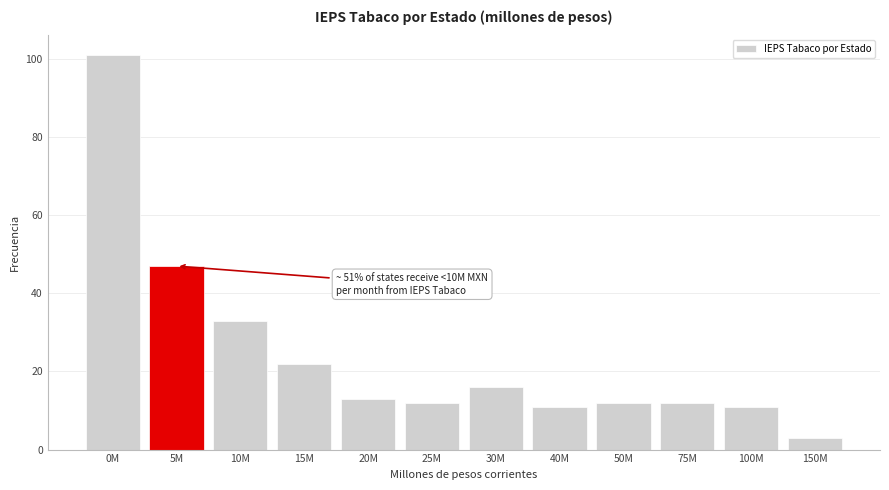

Reading right to left, what are all the values shown in this chart?

3	11	12	12	11	16	12	13	22	33	47	101